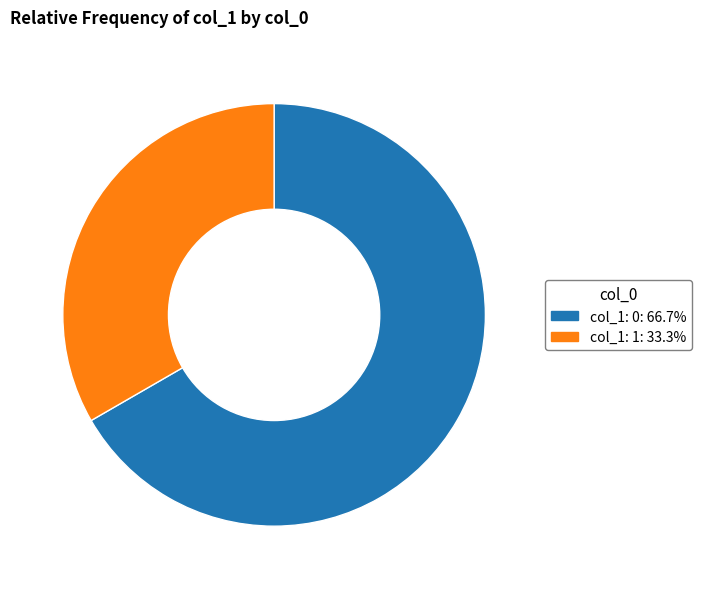

How many slices are in this pie chart?

2